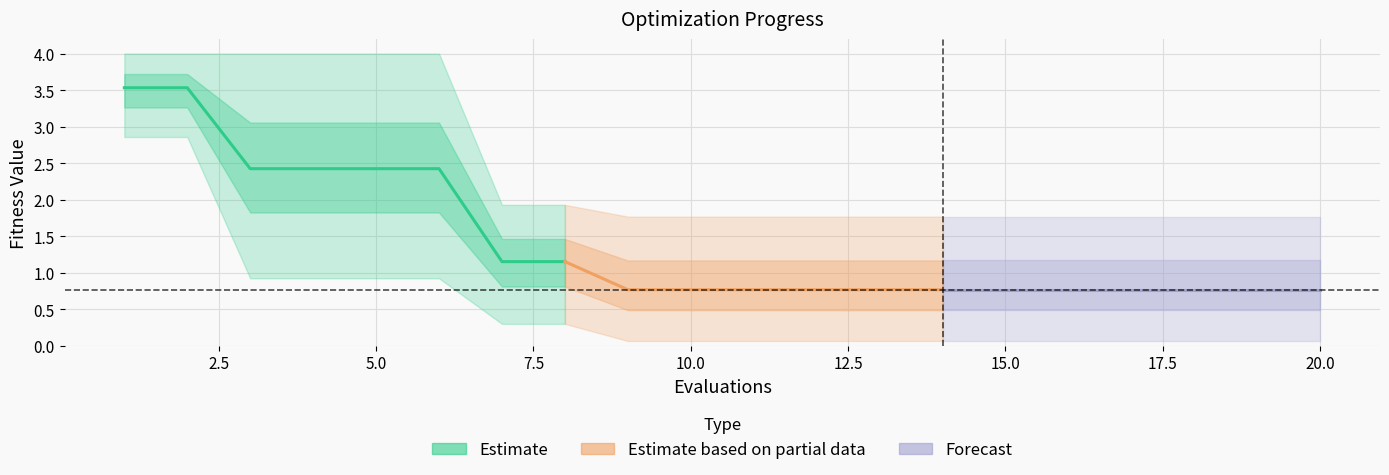

True or false: best has more than 2 interior local peaks.

False